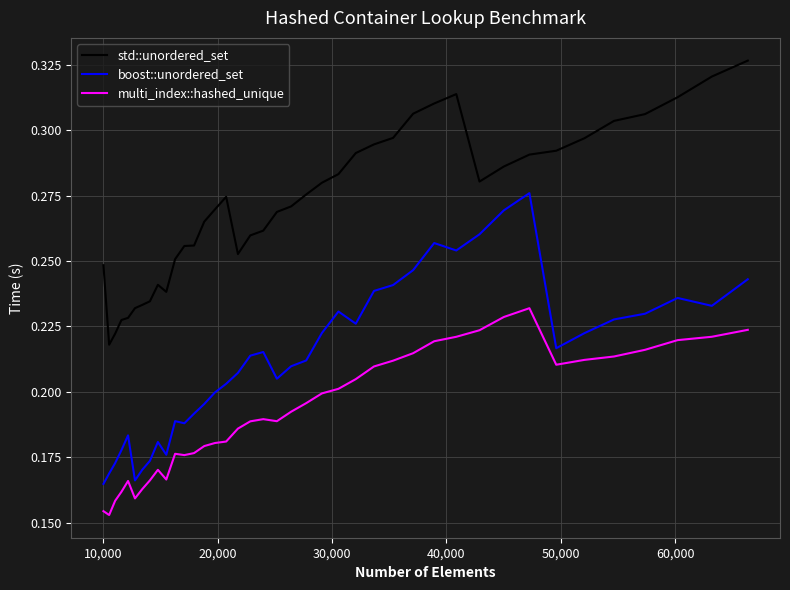

True or false: std::unordered_set and multi_index::hashed_unique cross at least once.

False